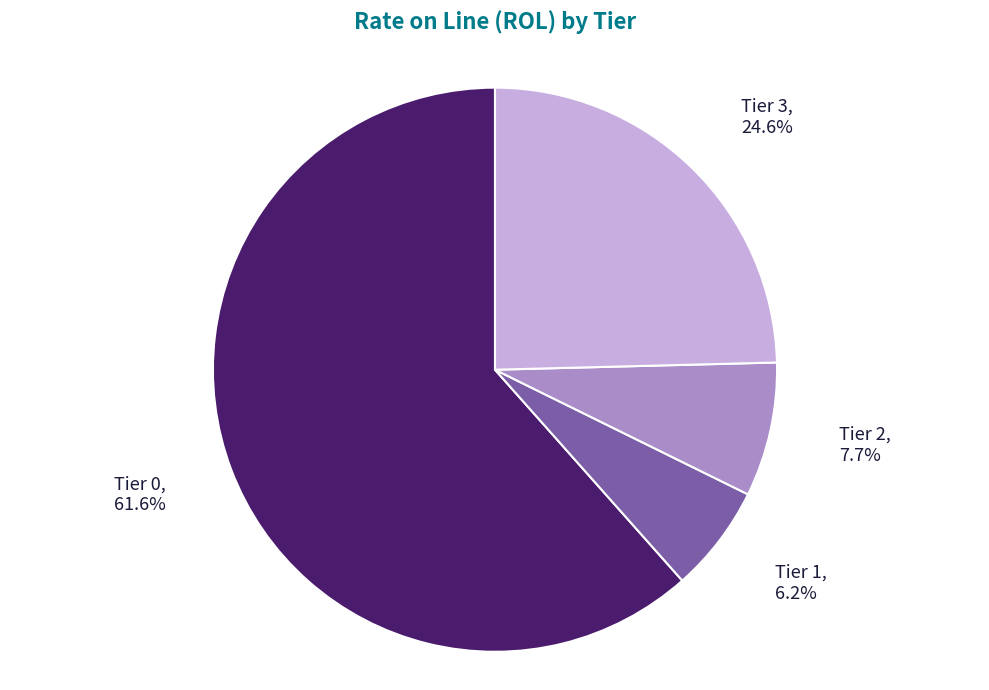

Which has a higher value, Tier 1 or Tier 3?

Tier 3